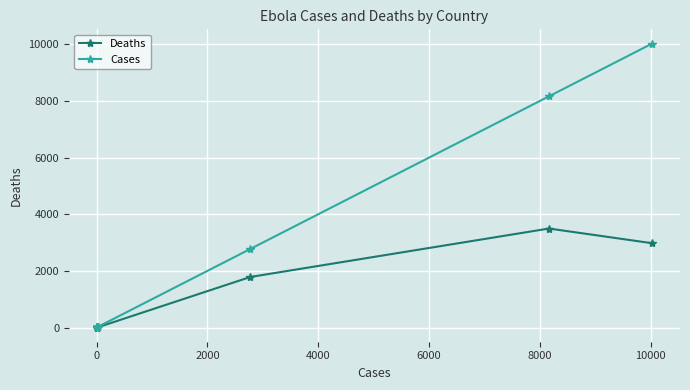

Which series has the widest spread of values?

Cases